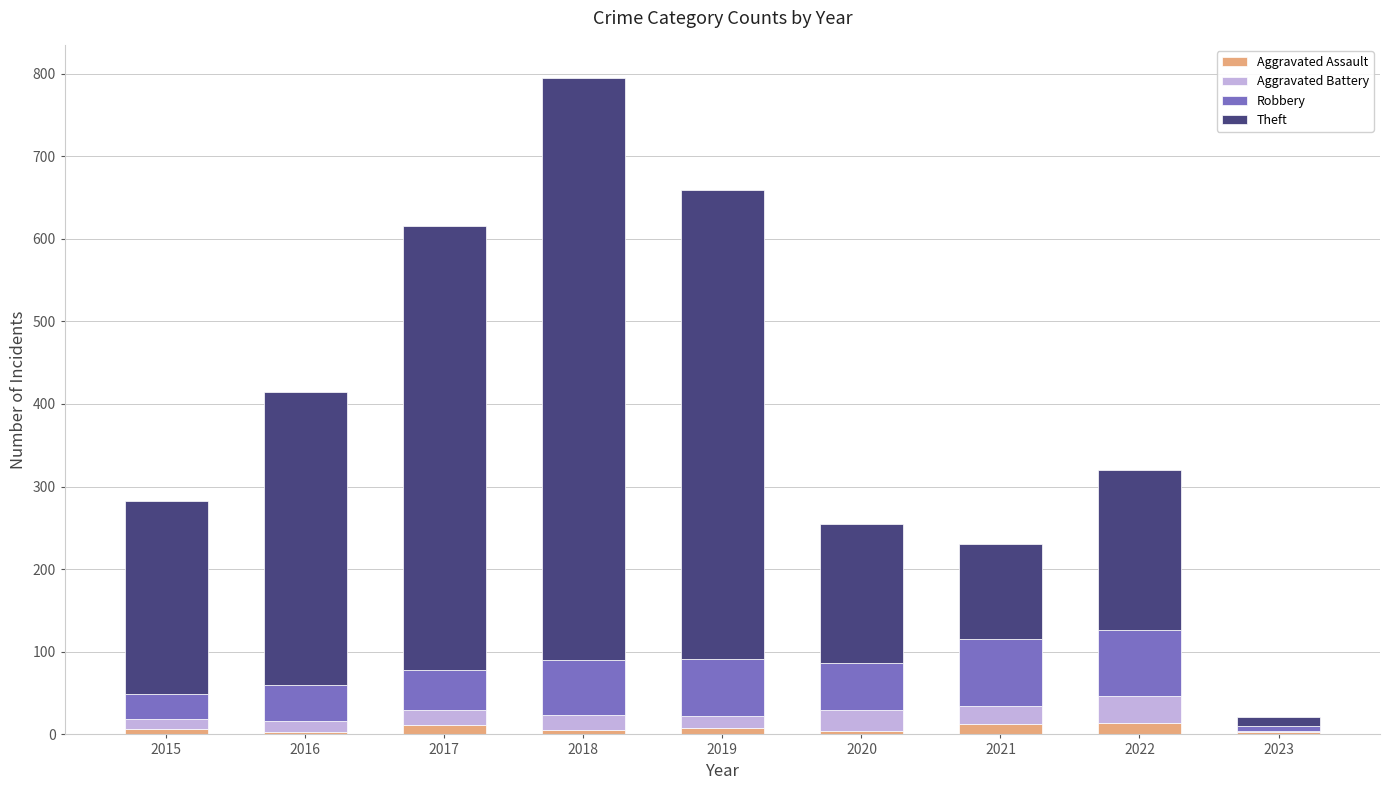

At which category is the sum across all series the highest?

2018